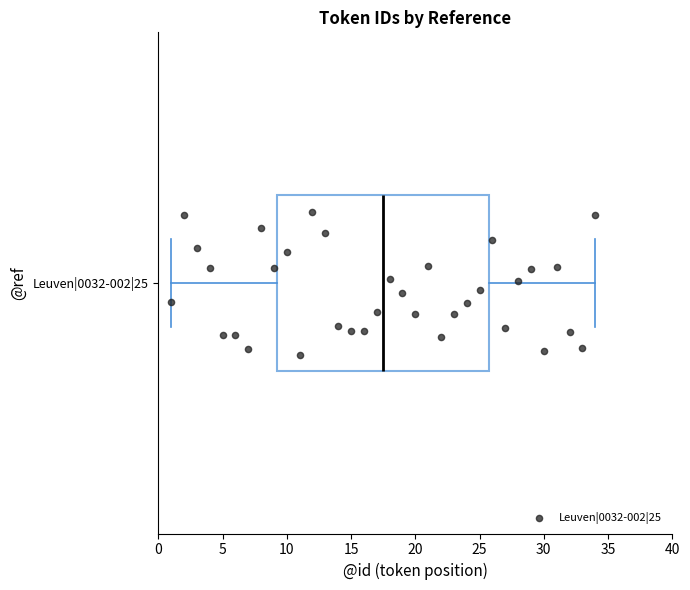

Where does the median line of the box for Leuven|0032-002|25 sit on the x-axis? The values are not printed on the chart, so give them approximately, as read against the axis.

17.5